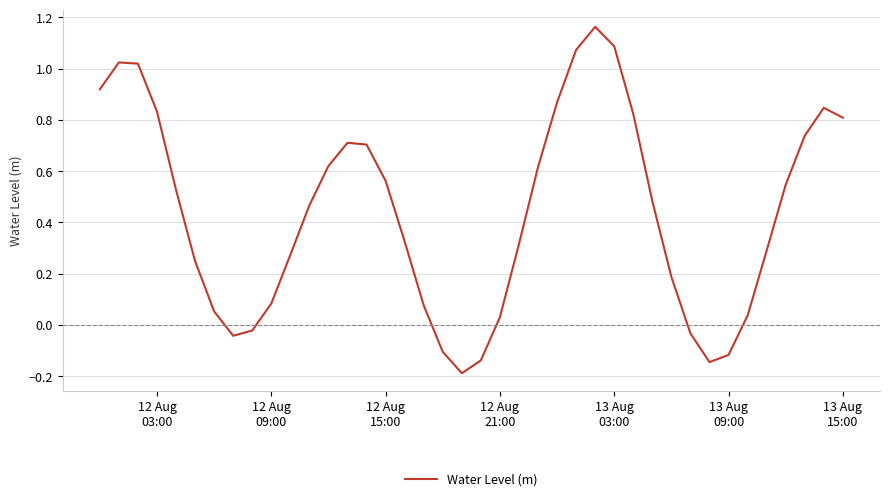

What is the difference between the maximum and minimum values?

1.4